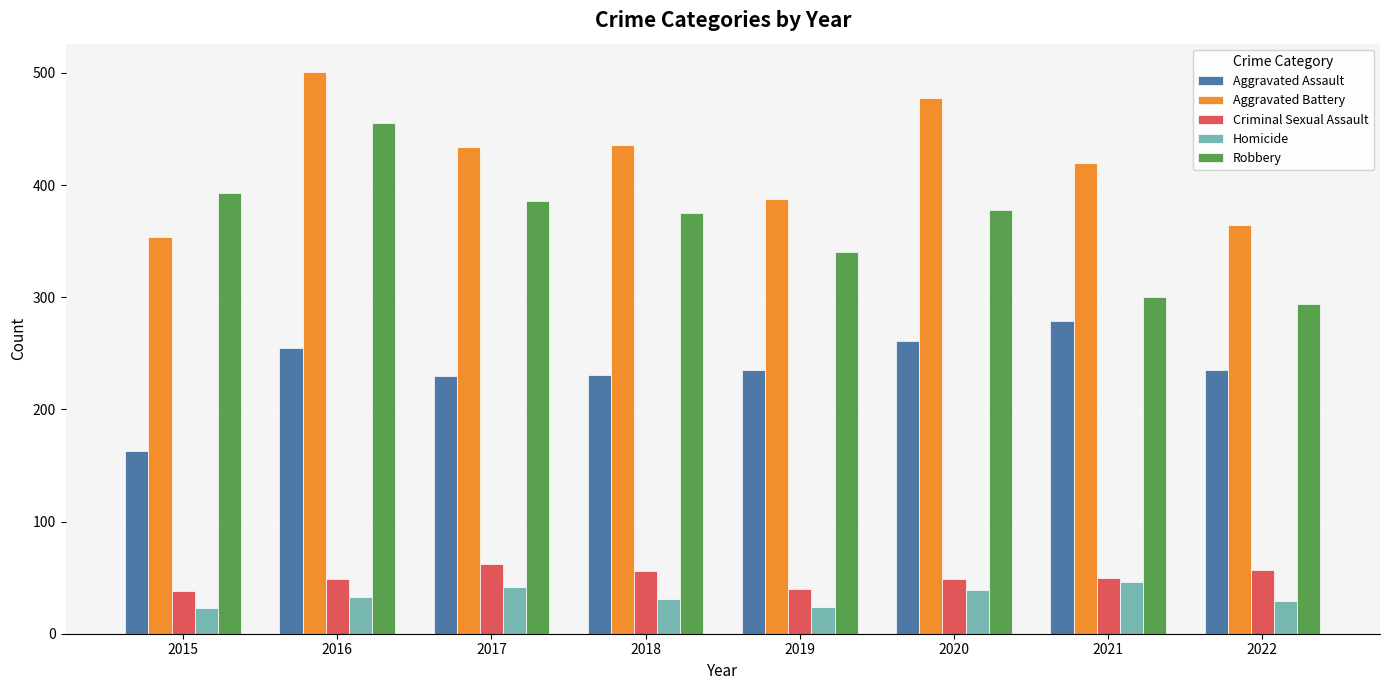

Which series has the largest total across all categories?

Aggravated Battery